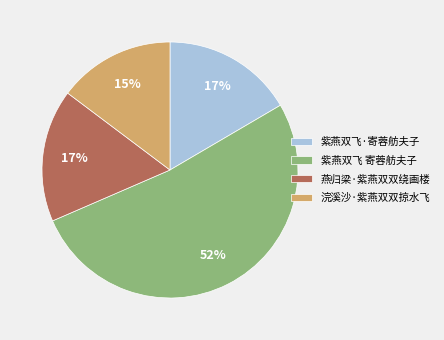

The 紫燕双飞 寄蓉舫夫子 slice represents 37% of the pie. True or false?

False